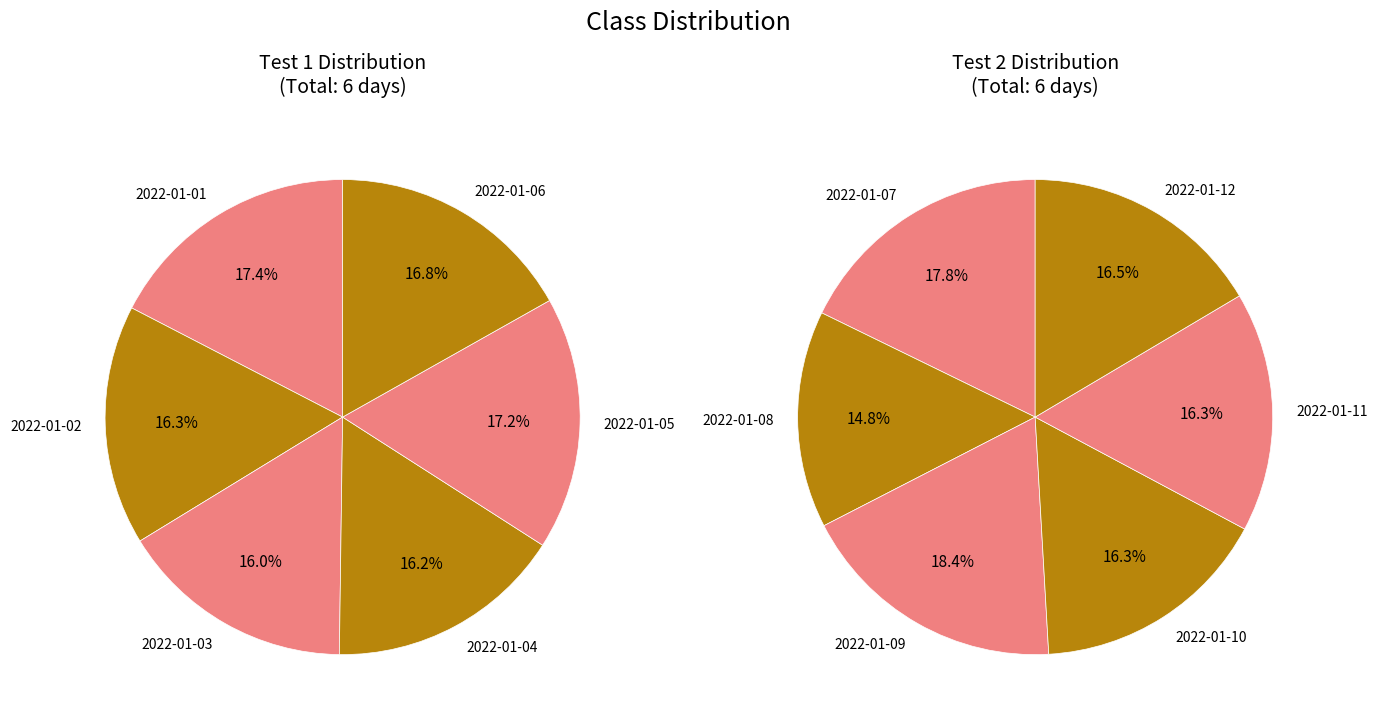

Which series has the widest spread of values?

test_2